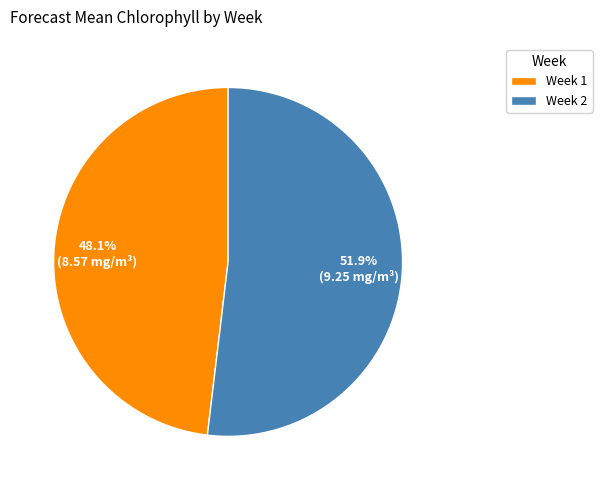

Which category has the smallest portion of the pie?

Week 1